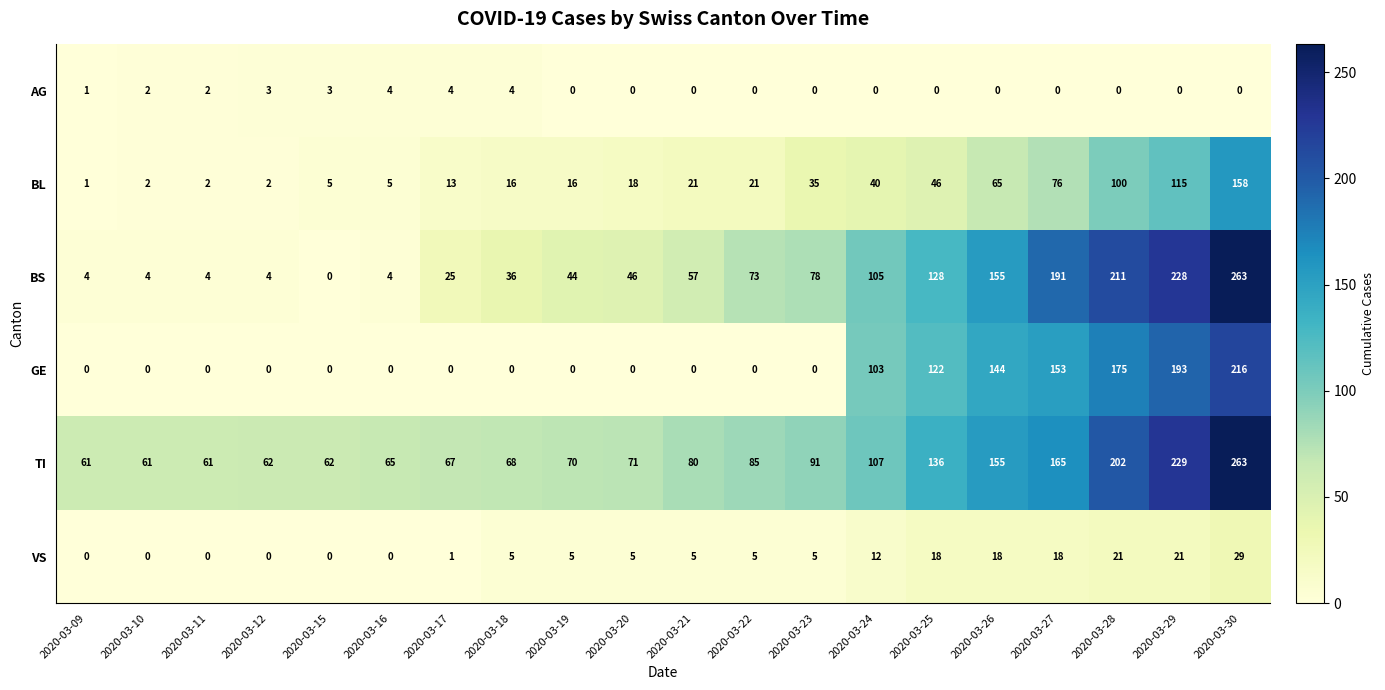

How many values in VS are above zero?

14